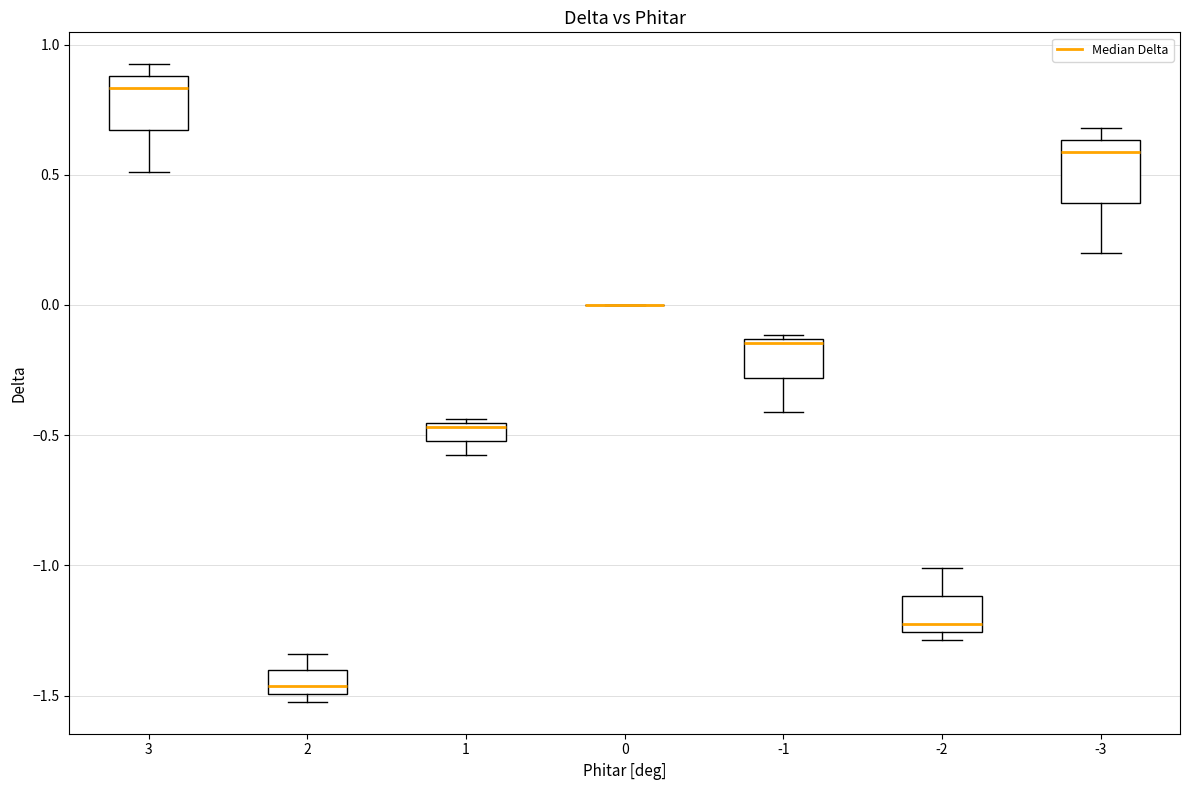

Where is the lower edge of the box at x = -2 on the y-axis? The values are not printed on the chart, so give them approximately, as read against the axis.

-1.25